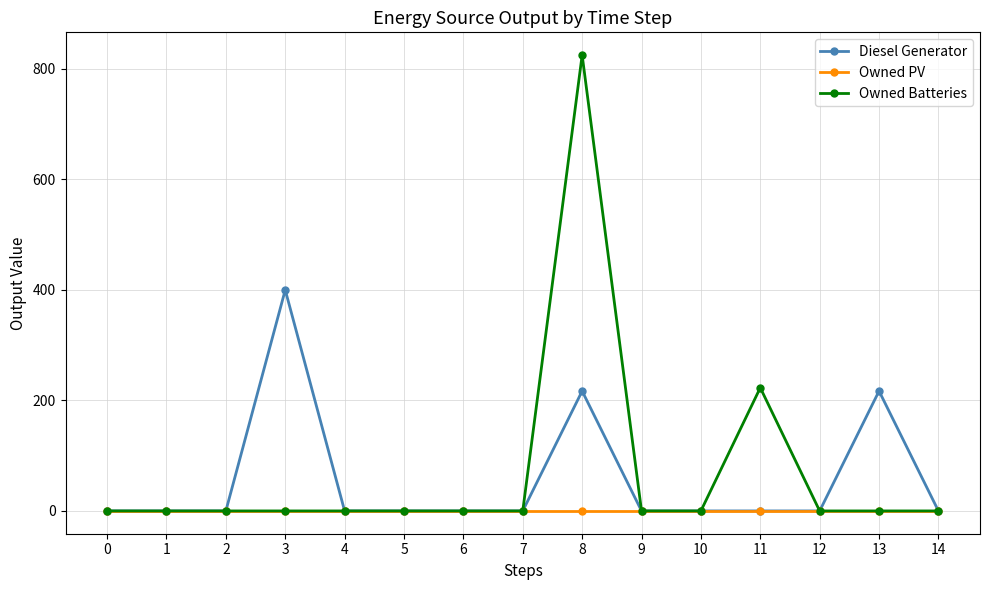

What is the spread (max minus min) of values at 11?

223